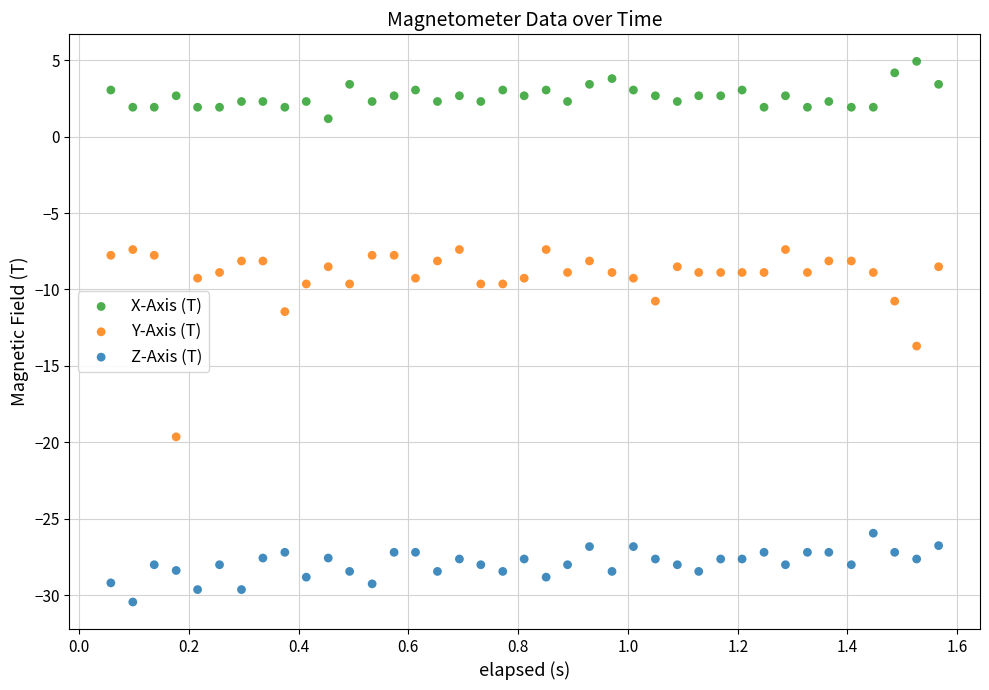

Across all series, what Y value is closest to -12?

-11.5